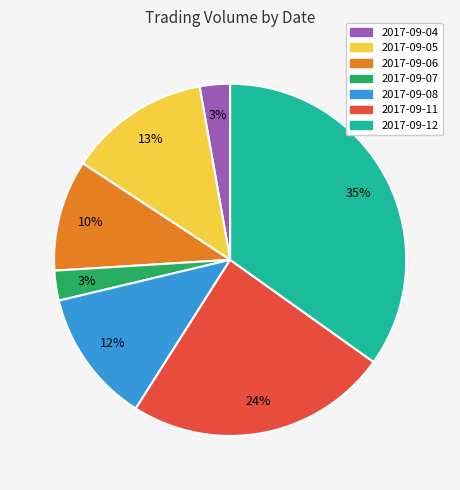

To the nearest percent, what portion does 2017-09-07 represent?

3%